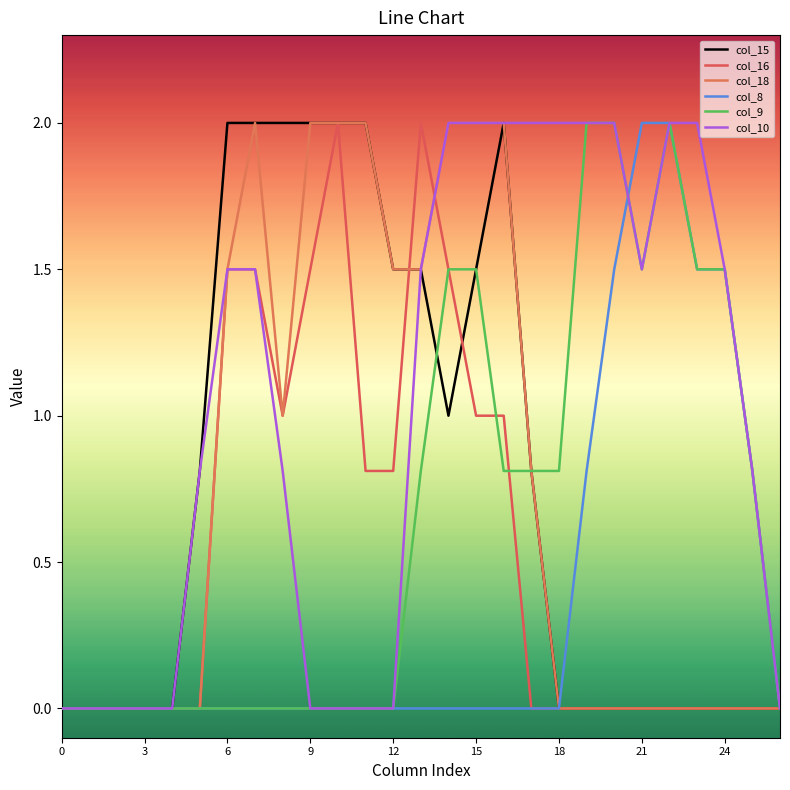

How many lines are shown in the chart?

6